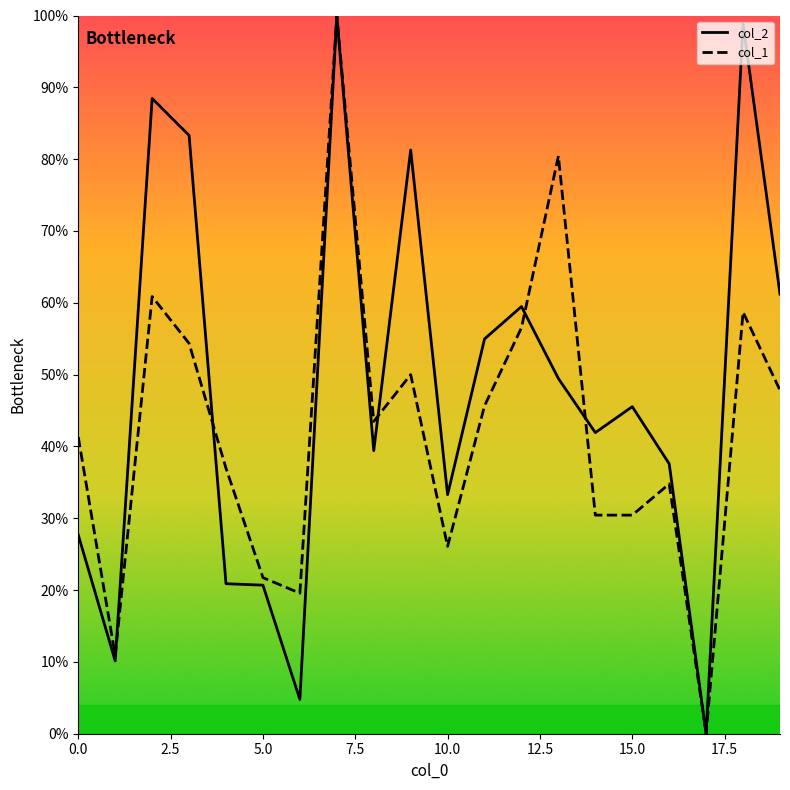

What is the maximum value shown in the chart?

100.0